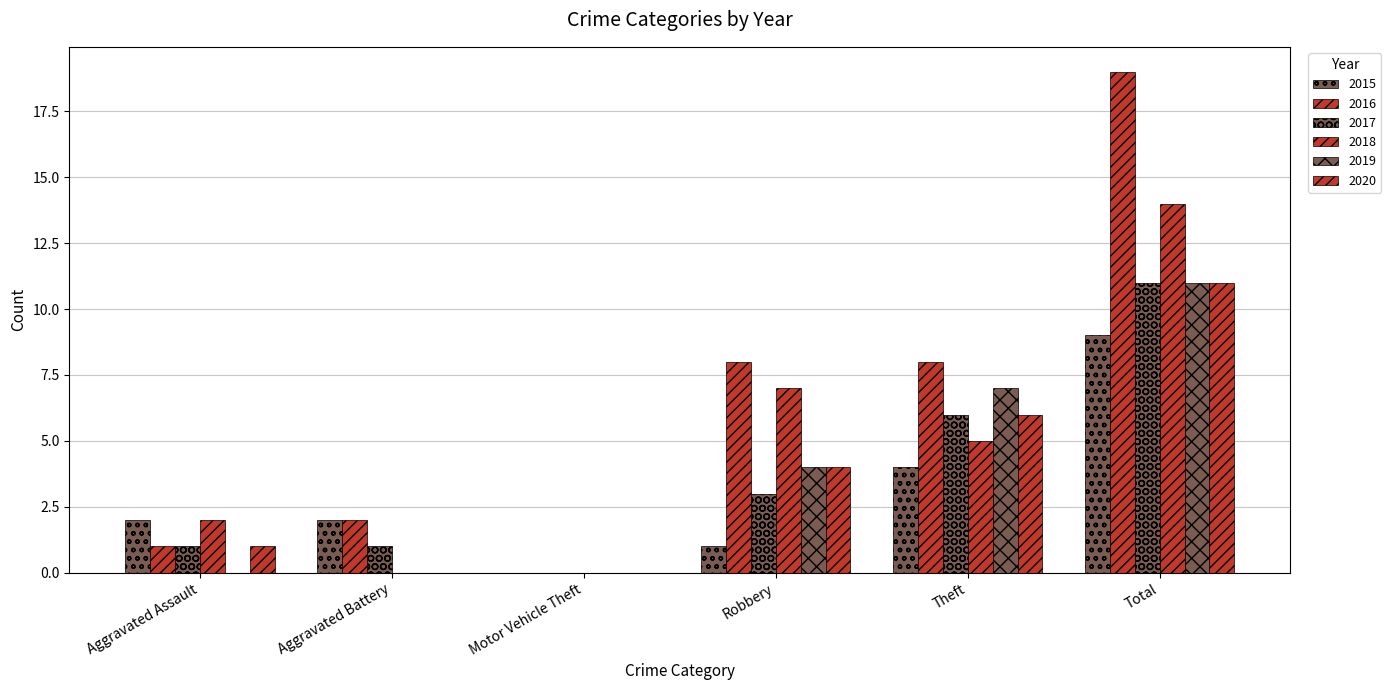

At which label is 2019 closest to 5?

Robbery